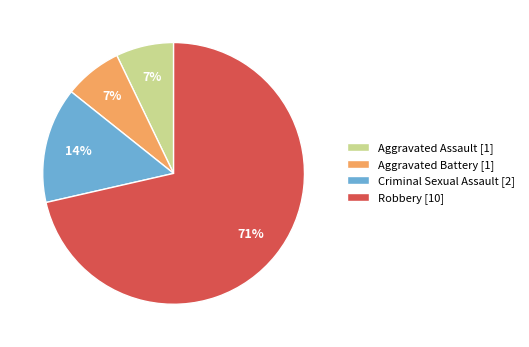

True or false: Criminal Sexual Assault accounts for 25% of the total.

False